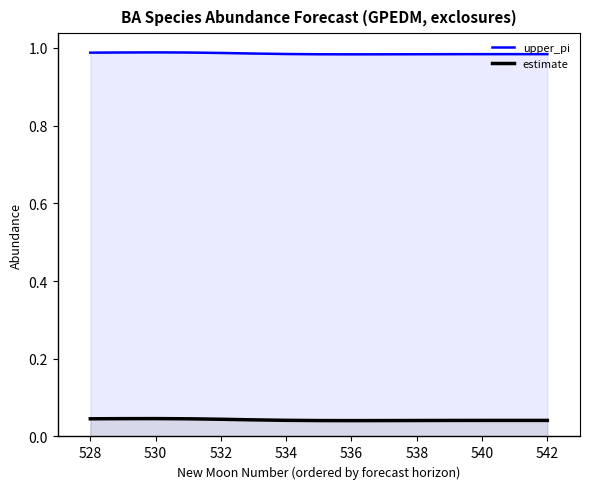

Which series has the largest range (max minus min)?

estimate